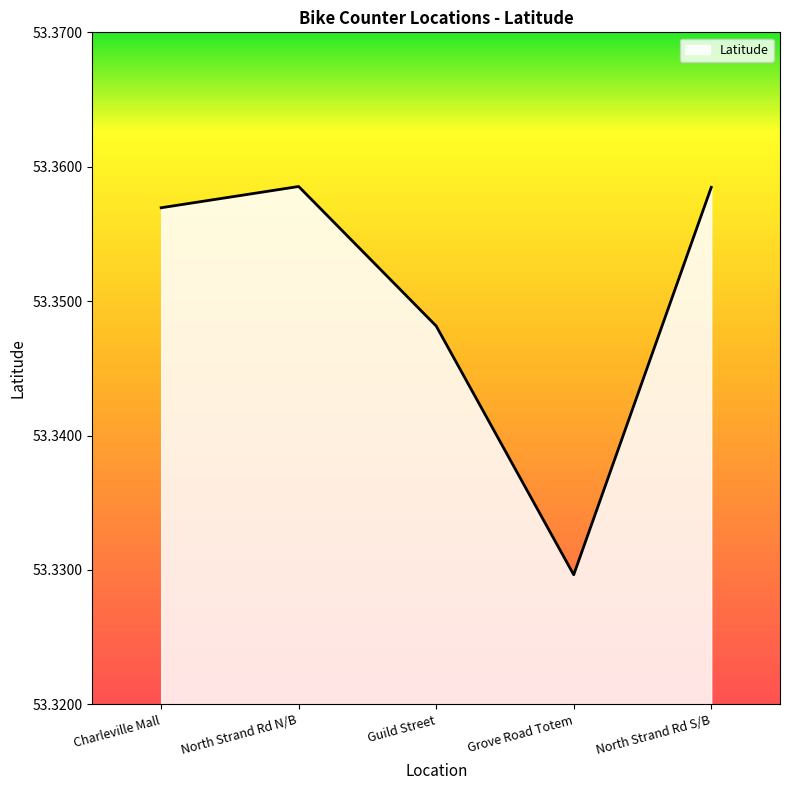

Where is the data nearest to the value 53?

Grove Road Totem